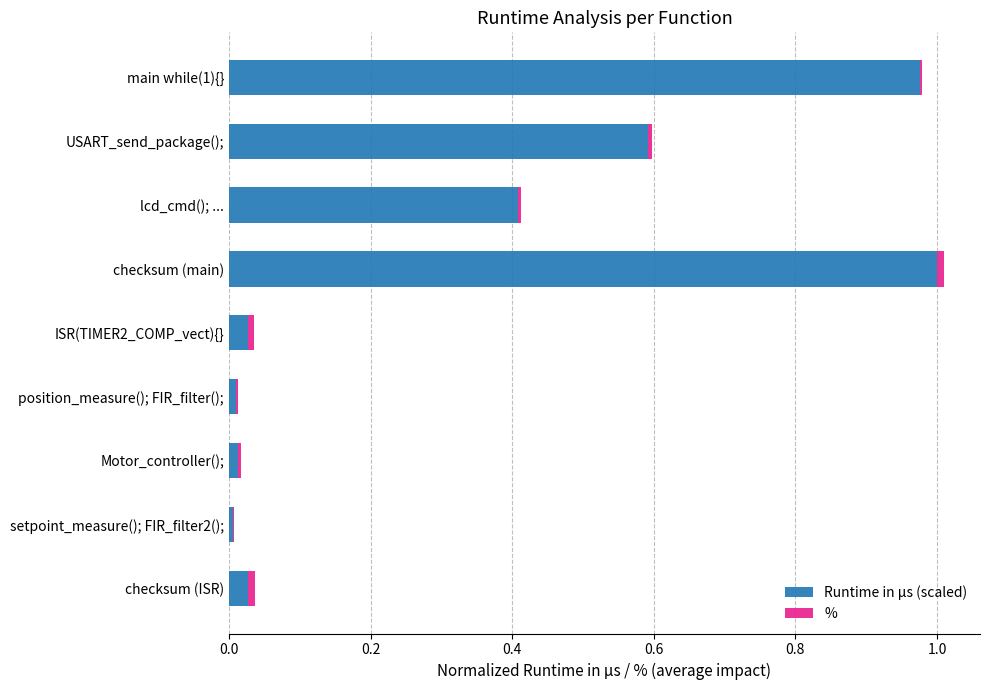

The Runtime in µs (scaled) series shows 0.0 at position_measure(); FIR_filter();. True or false?

True